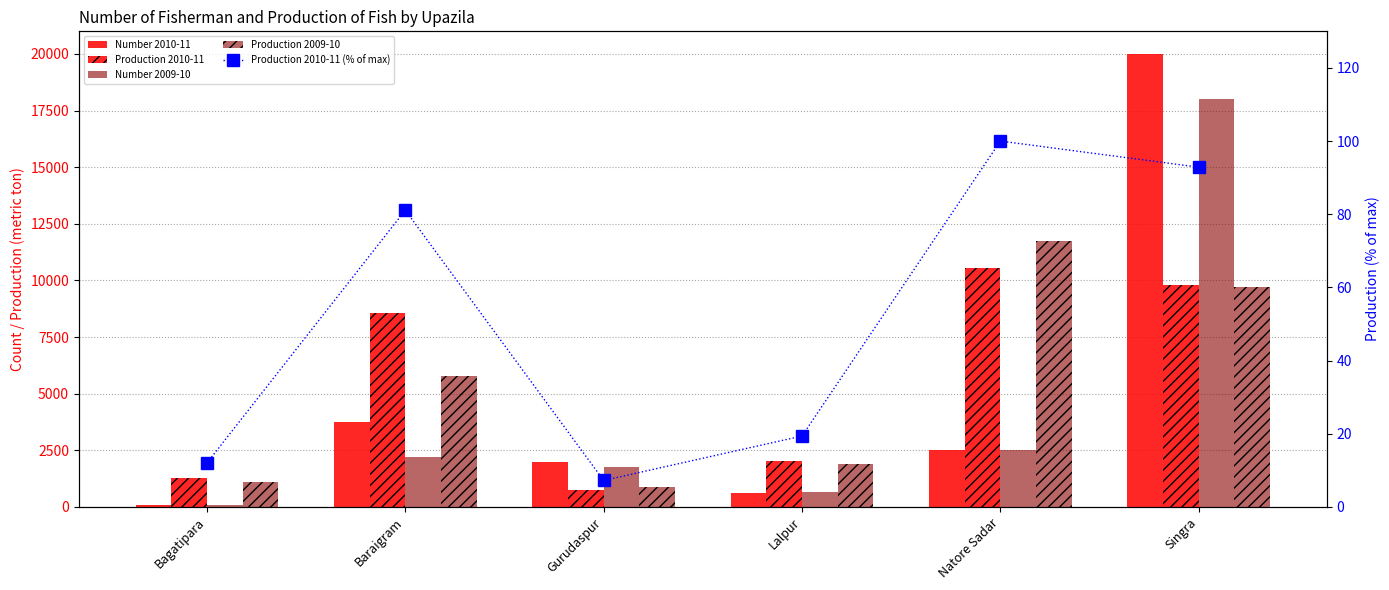

Which series has the largest total across all categories?

Production 2010-11